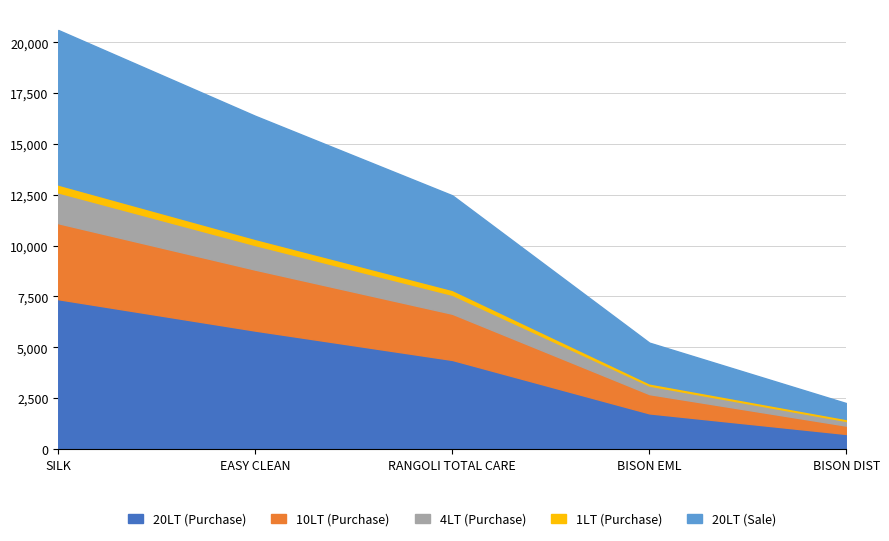

Between RANGOLI TOTAL CARE and BISON DIST, which is larger?

RANGOLI TOTAL CARE